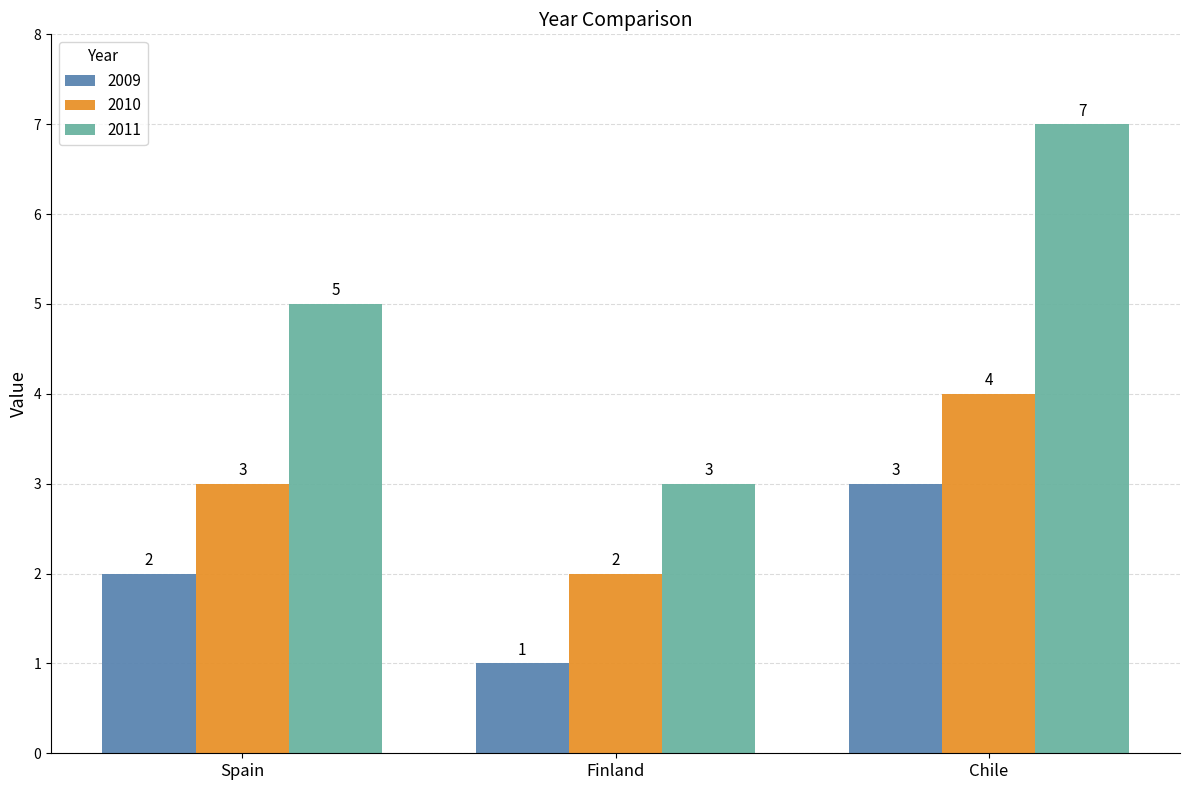

Which series has the widest spread of values?

2011